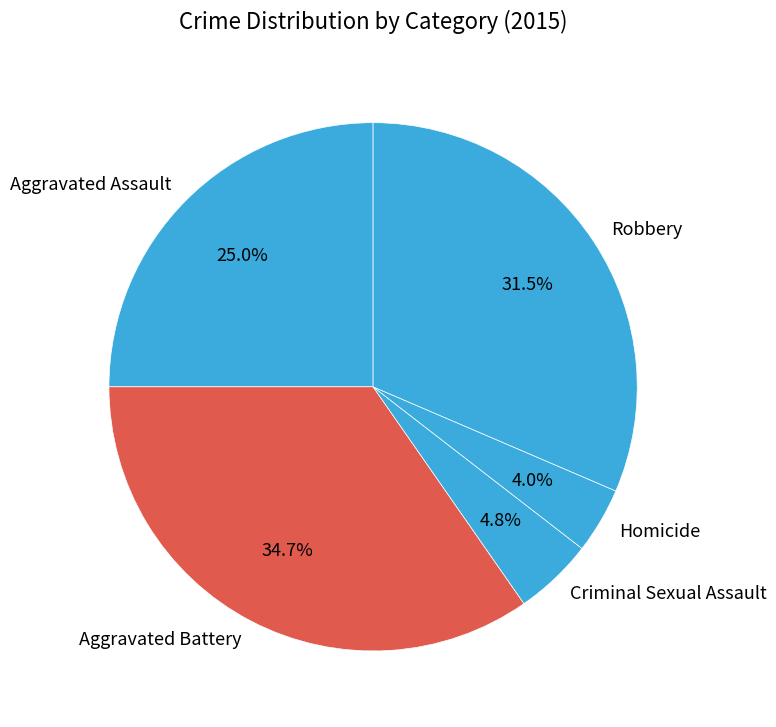

Is Criminal Sexual Assault the majority of the pie?

No